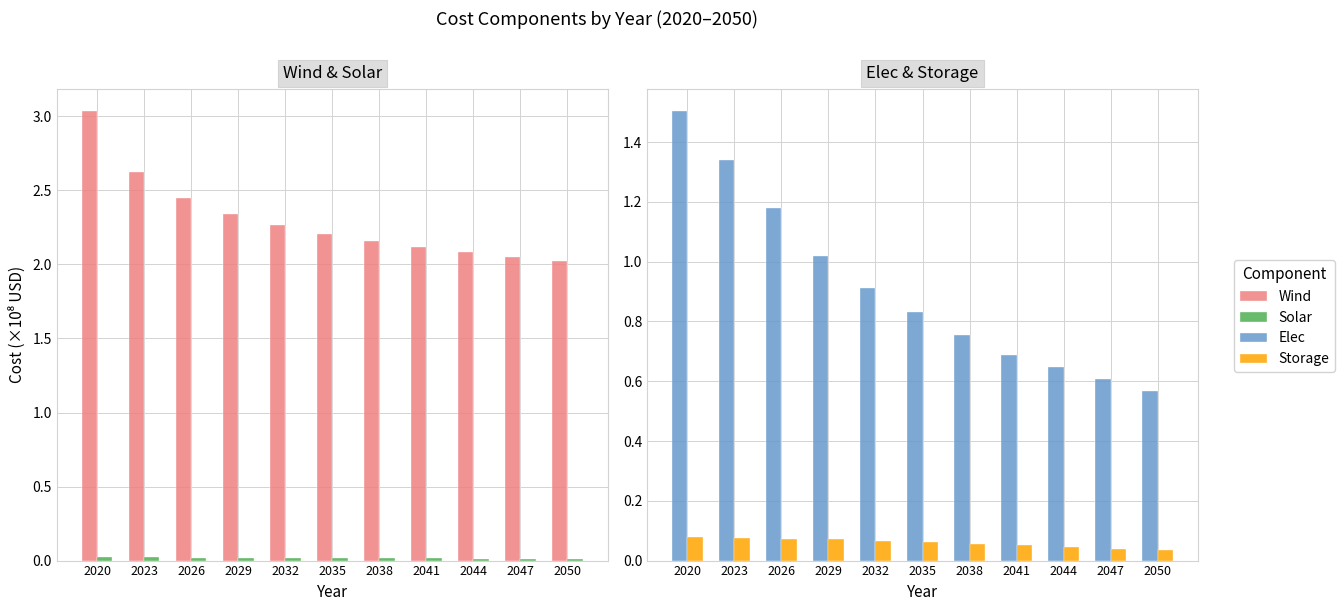

Reading left to right, list all the values displayed in this chart.

Wind: 2020=3.0	2023=2.6	2026=2.5	2029=2.3	2032=2.3	2035=2.2	2038=2.2	2041=2.1	2044=2.1	2047=2.1	2050=2.0
Solar: 2020=0.0	2023=0.0	2026=0.0	2029=0.0	2032=0.0	2035=0.0	2038=0.0	2041=0.0	2044=0.0	2047=0.0	2050=0.0
Elec: 2020=1.5	2023=1.3	2026=1.2	2029=1.0	2032=0.9	2035=0.8	2038=0.8	2041=0.7	2044=0.6	2047=0.6	2050=0.6
Storage: 2020=0.1	2023=0.1	2026=0.1	2029=0.1	2032=0.1	2035=0.1	2038=0.1	2041=0.1	2044=0.0	2047=0.0	2050=0.0